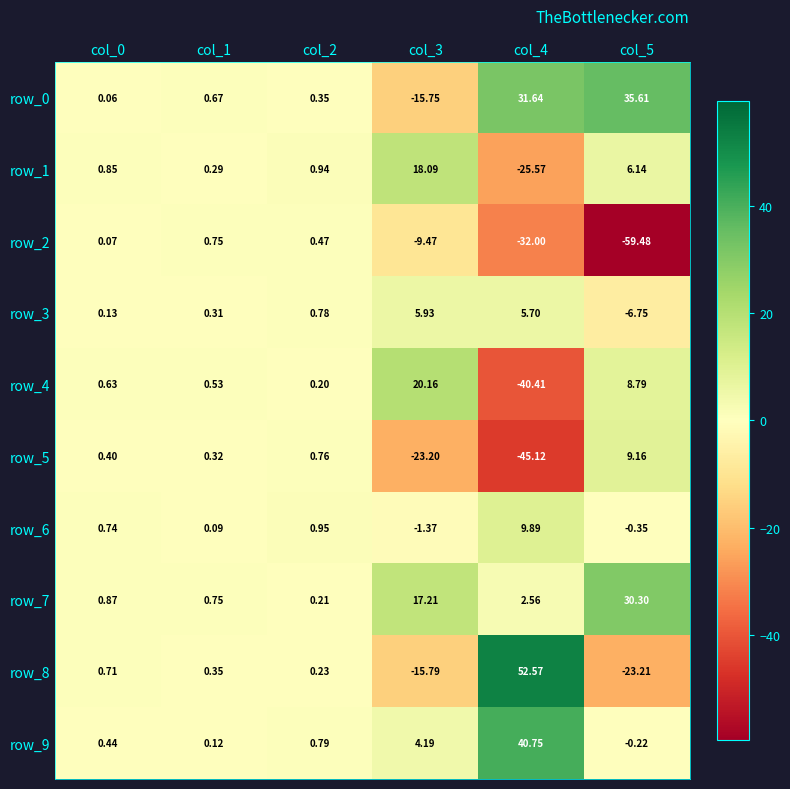

What is the maximum value shown in the chart?

52.6